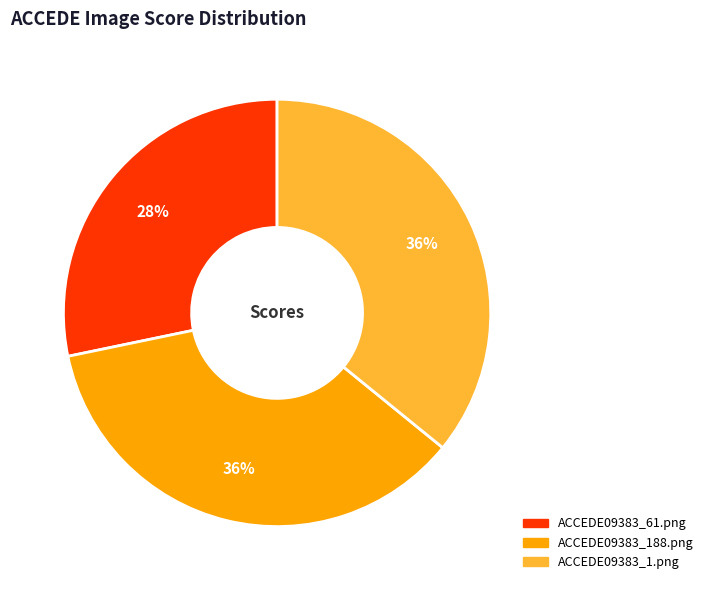

Count the number of slices in the pie.

3